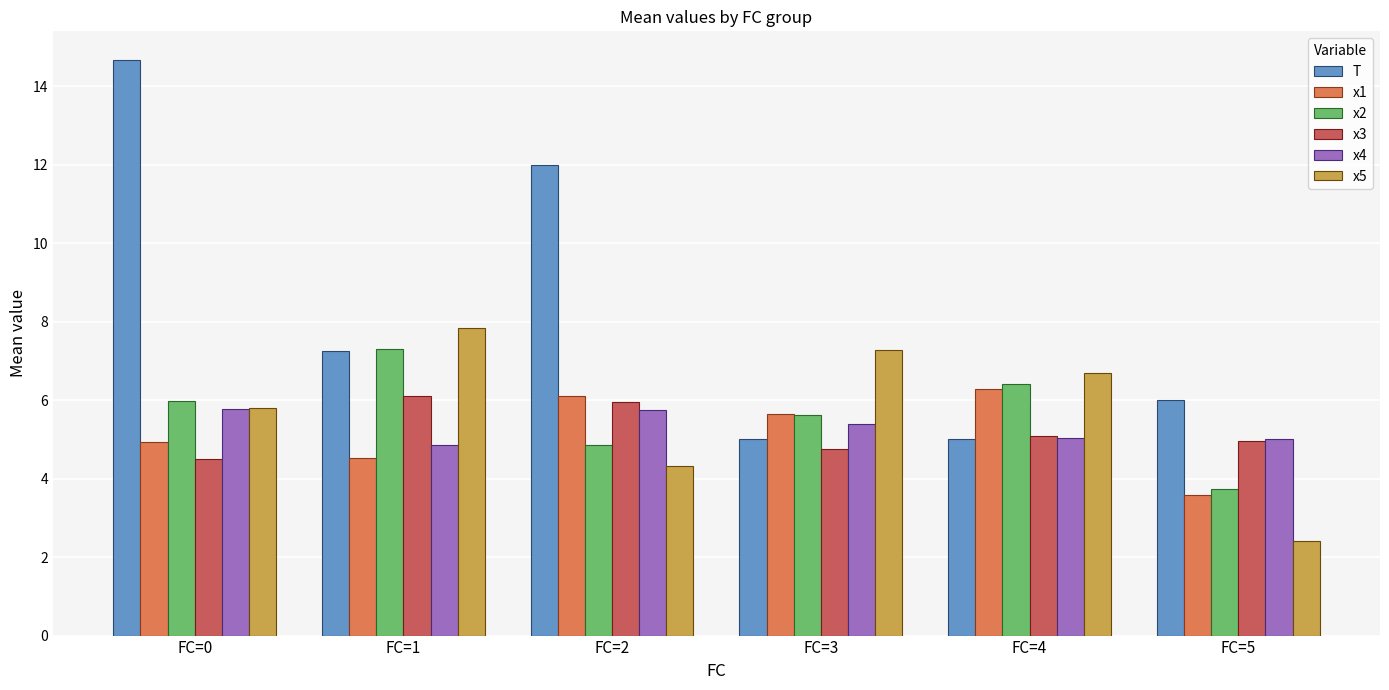

What is the maximum value for x4?

5.8